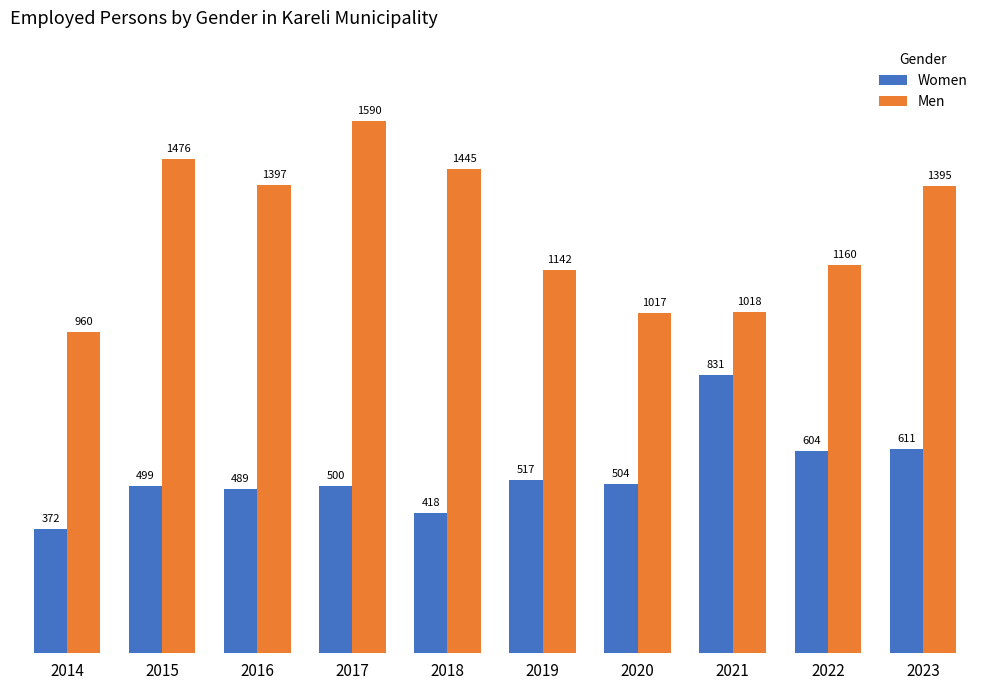

How many groups of bars are there?

10